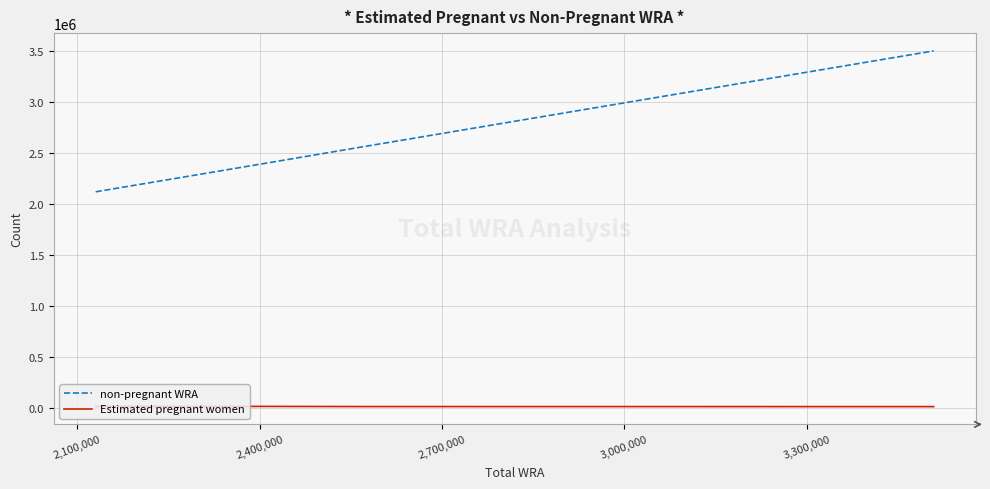

Which series has the largest total across all categories?

non-pregnant WRA